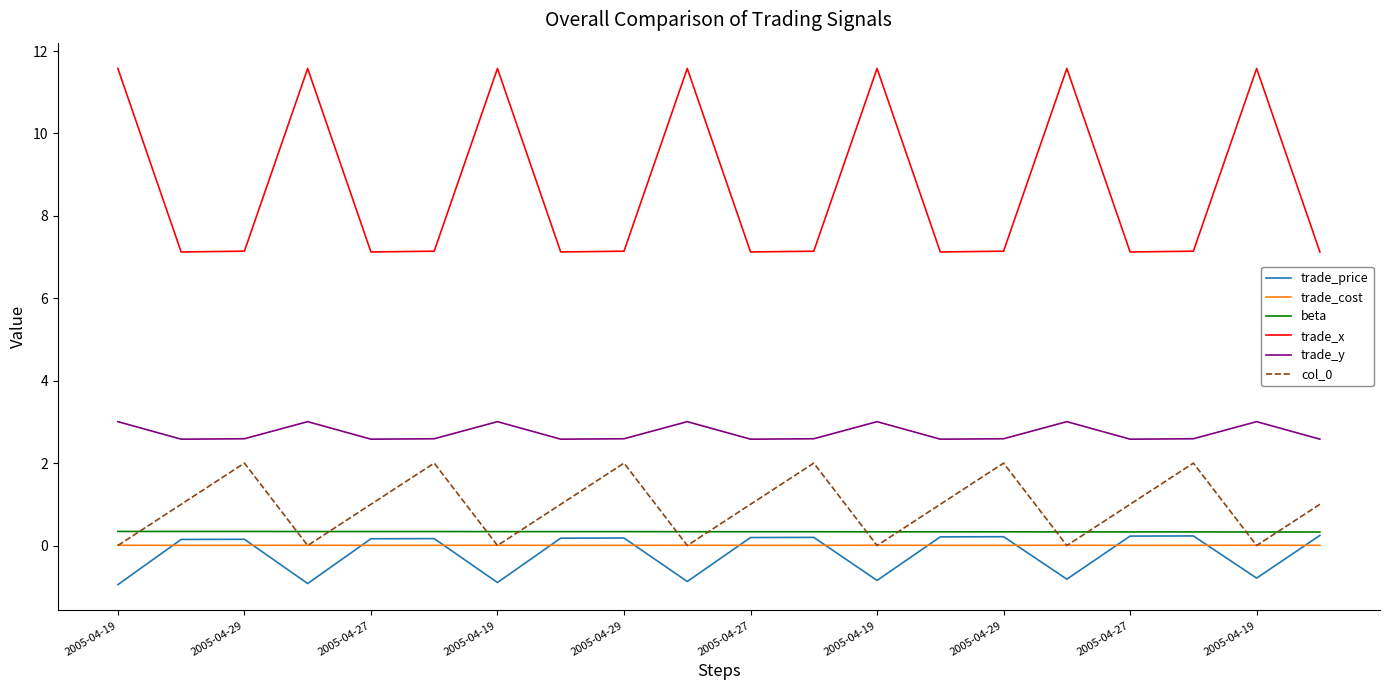

What is the minimum value shown in the chart?

-0.9